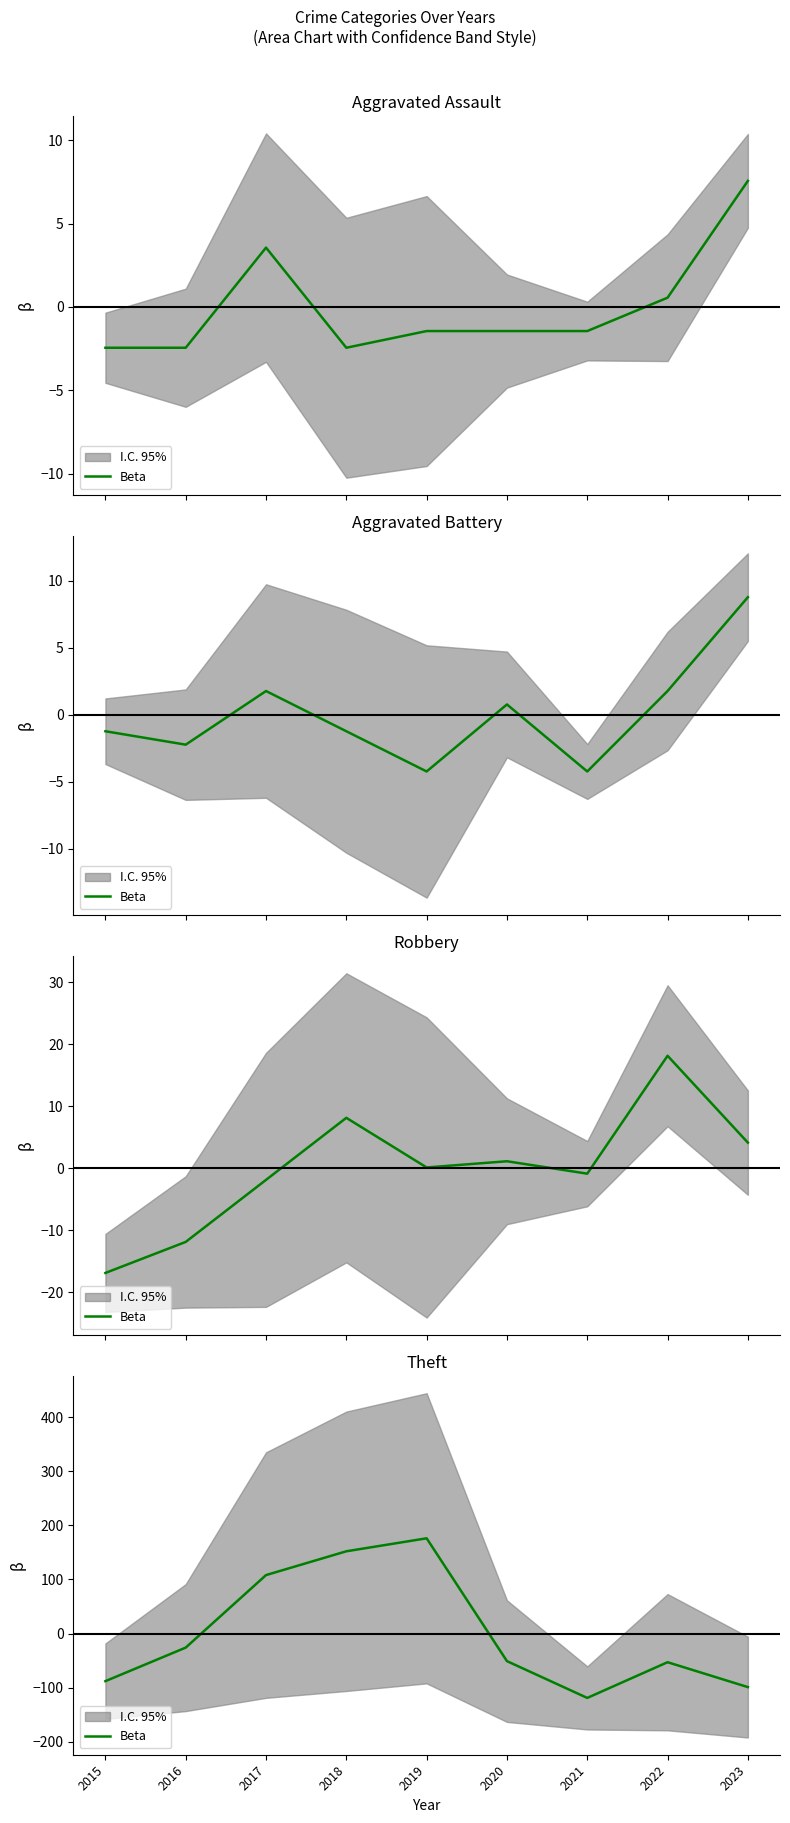

Where is the data nearest to the value 28?

2016